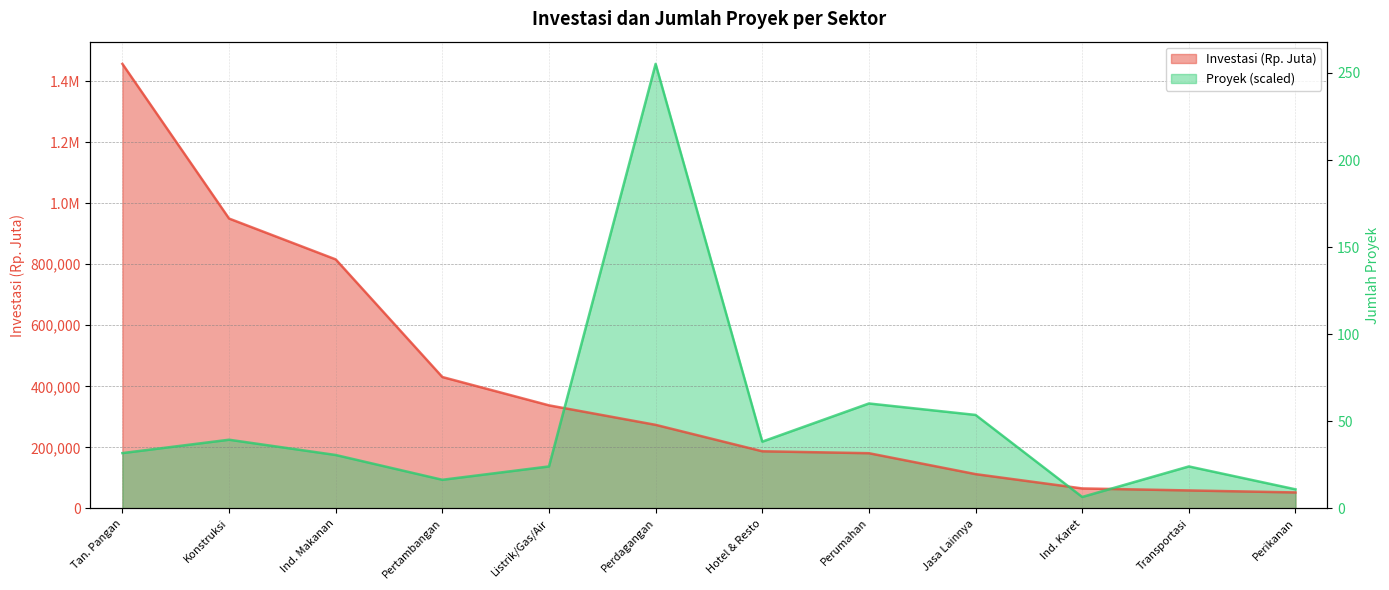

Where does the Proyek series first go above 181268?

Tan. Pangan